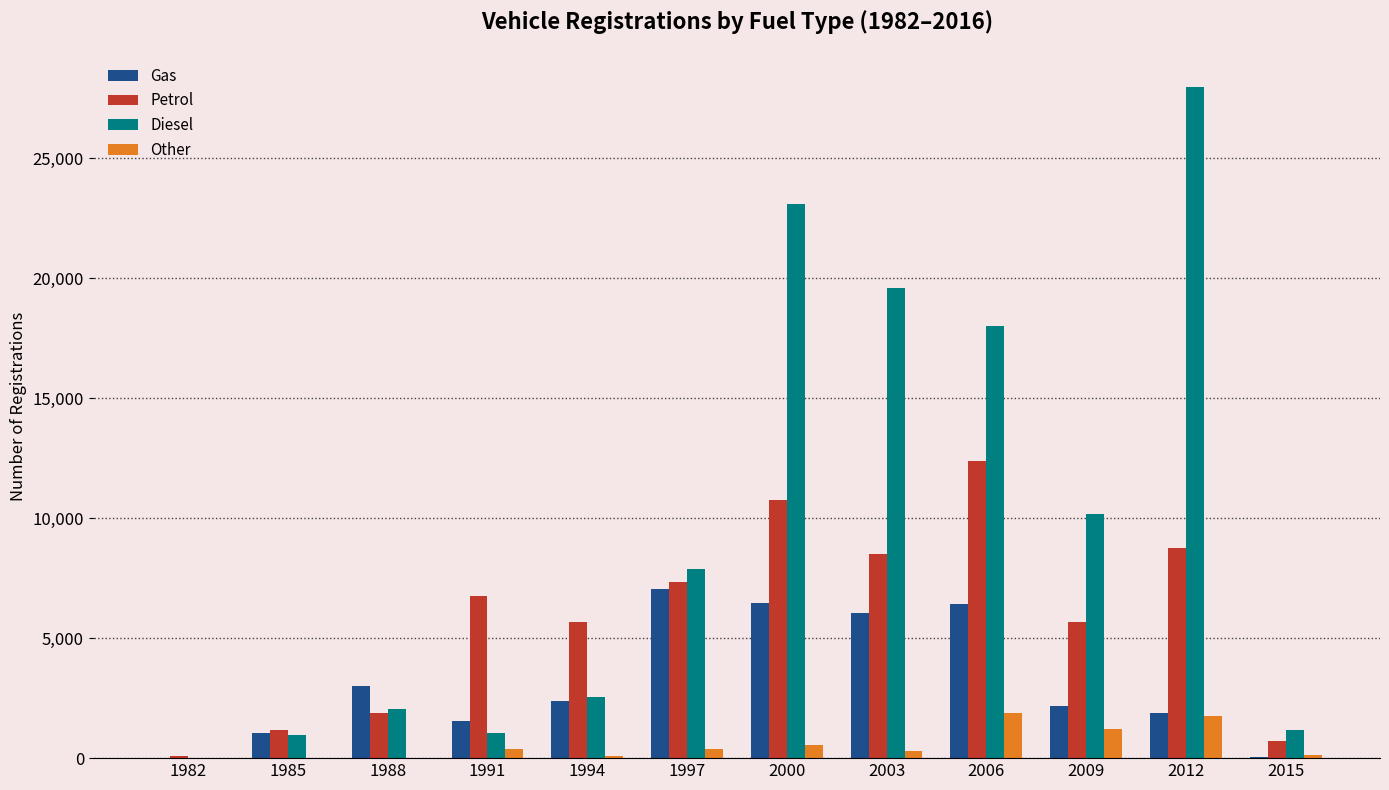

What is the sum of the Gas values at 1997 and 2000?

13490